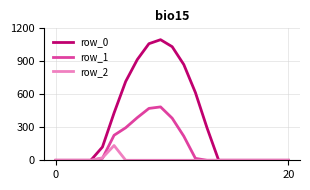

How many categories are shown in the chart?

21